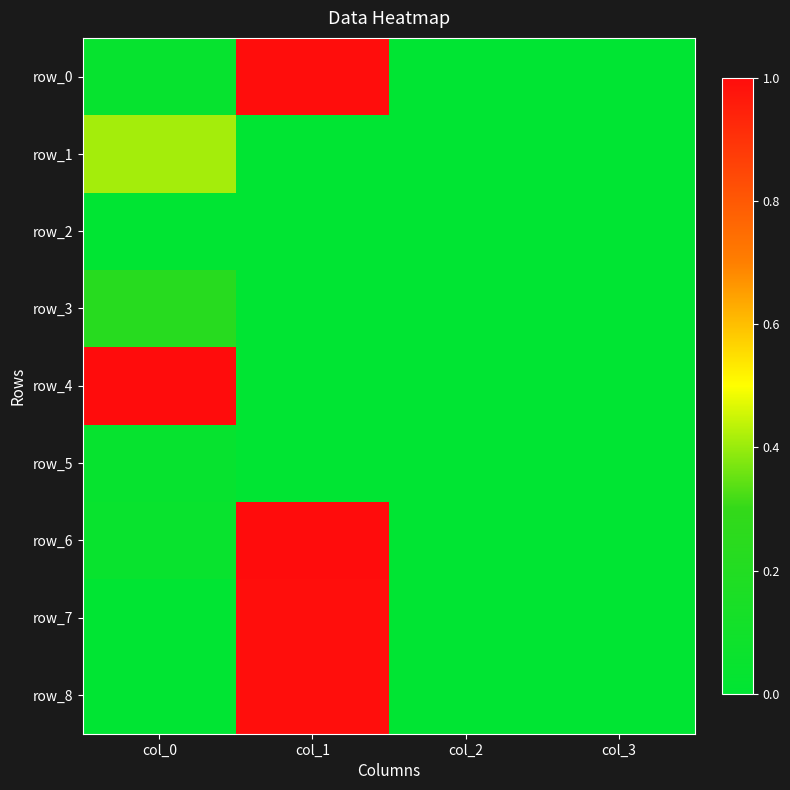

Where is row_0 nearest to the value 0?

col_2